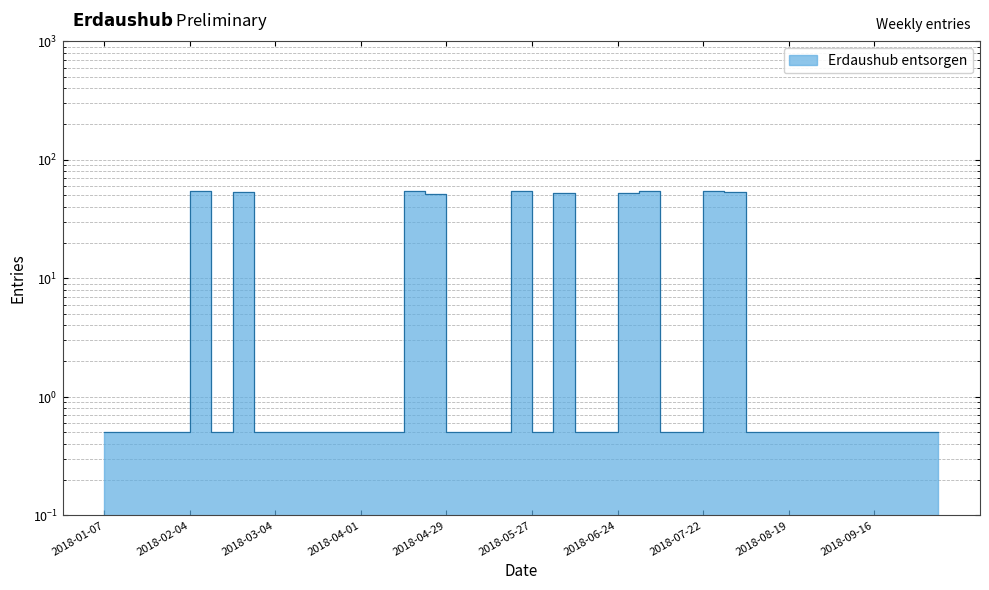

Reading left to right, extract all data points from this chart.

0.5	0.5	0.5	0.5	54.0	0.5	53.0	0.5	0.5	0.5	0.5	0.5	0.5	0.5	55.0	51.0	0.5	0.5	0.5	54.0	0.5	52.0	0.5	0.5	52.0	55.0	0.5	0.5	55.0	53.0	0.5	0.5	0.5	0.5	0.5	0.5	0.5	0.5	0.5	0.5